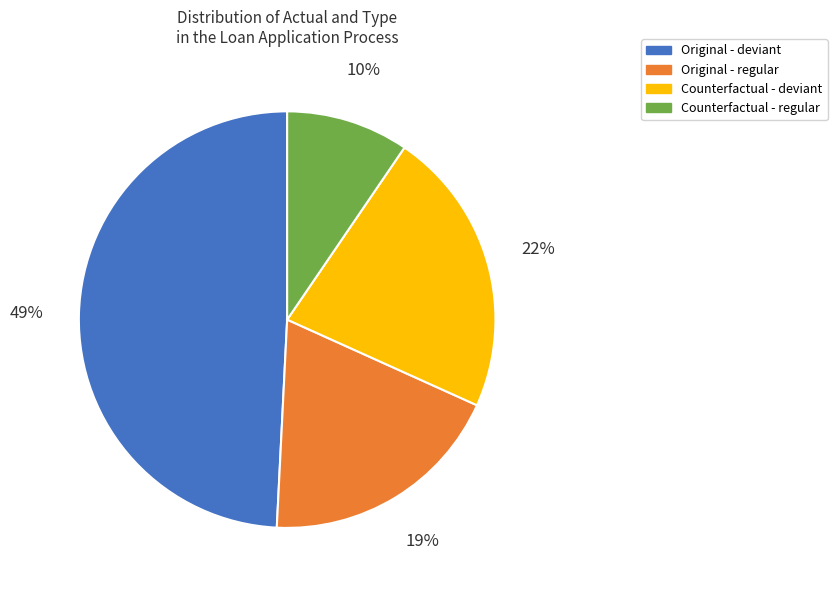

How many segments does this pie chart have?

4